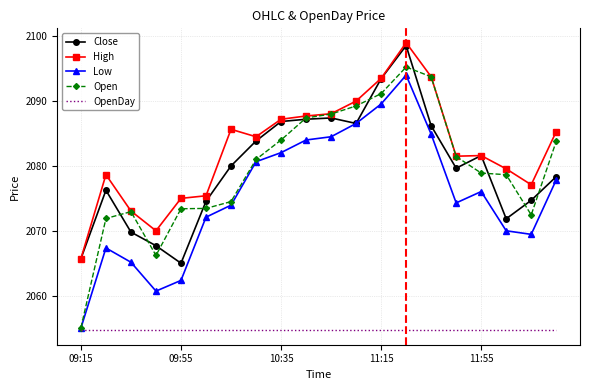

Which series has the largest total across all categories?

High